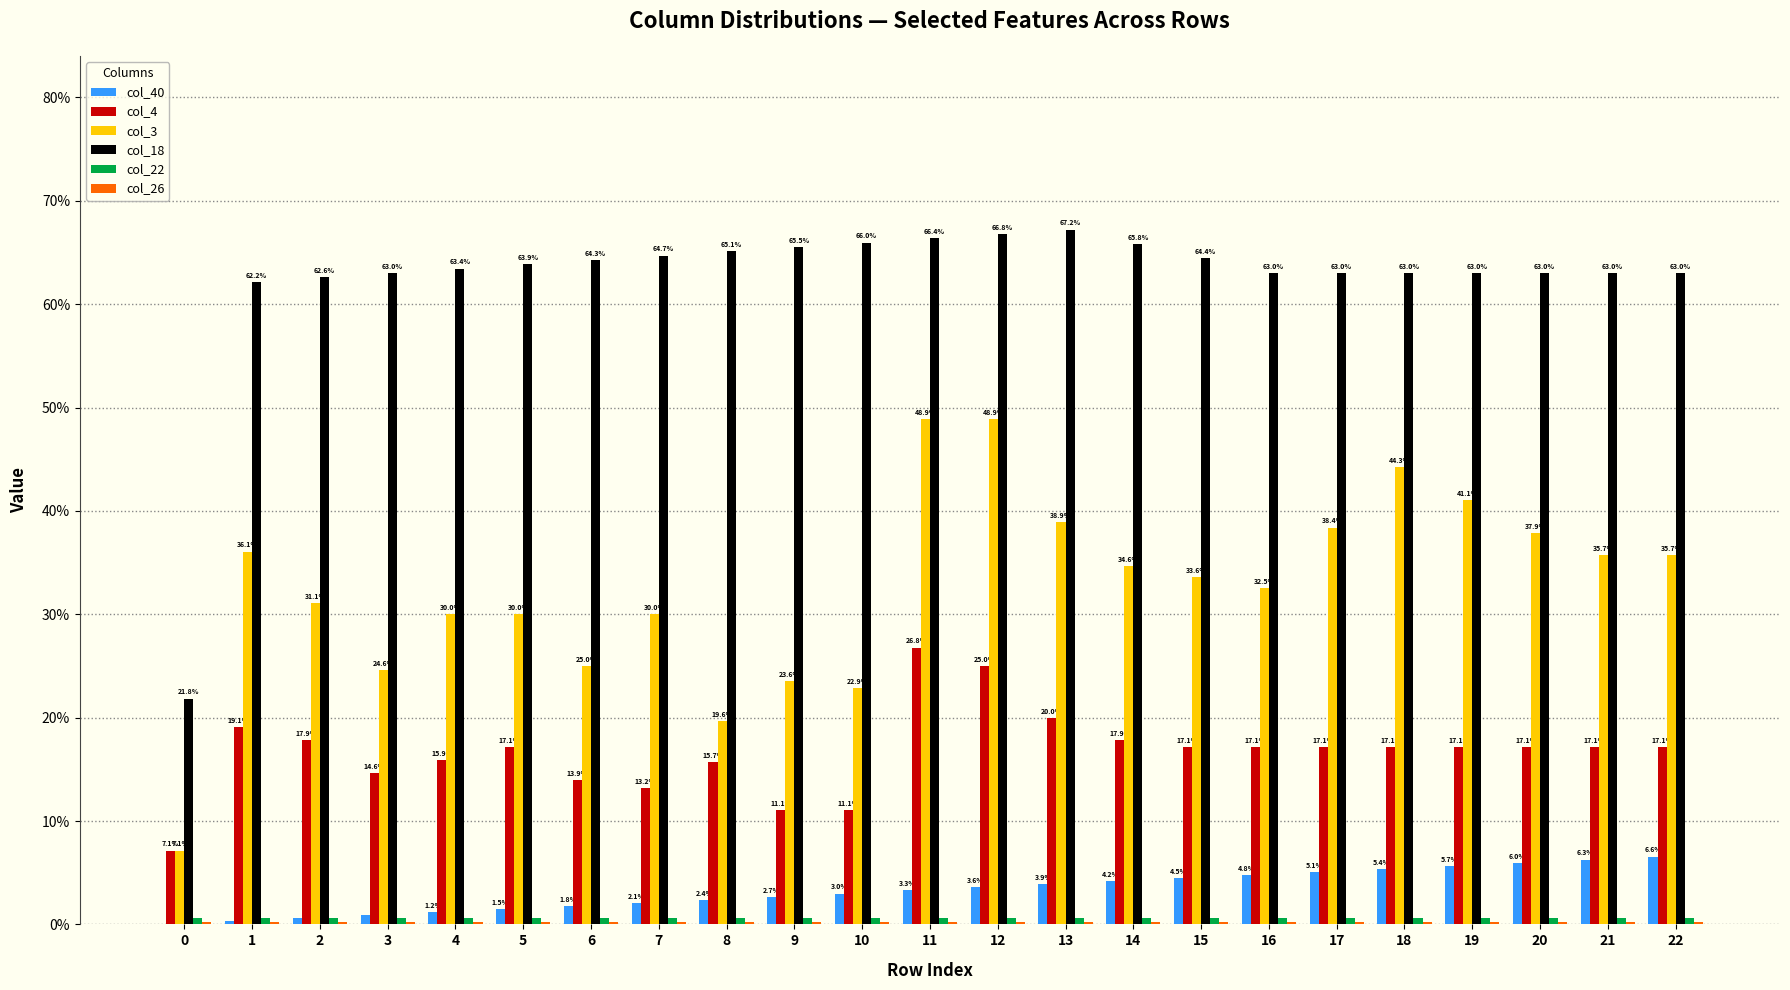

Are the bars grouped side by side (vs. stacked)?

Yes